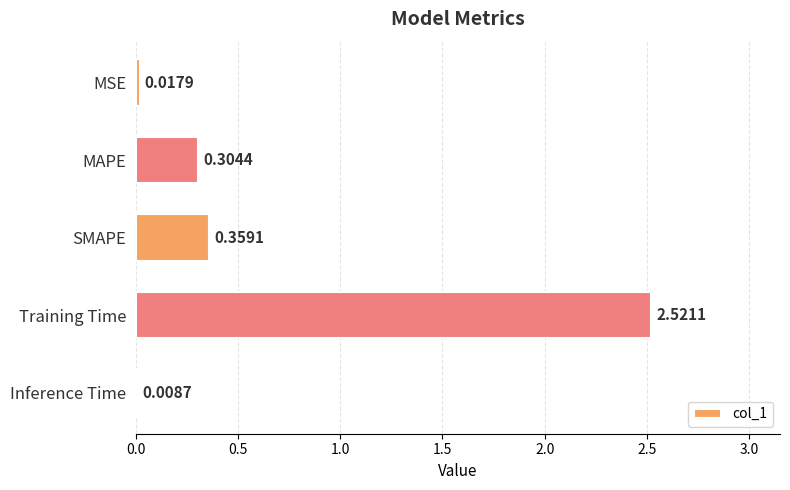

Which category has the highest value across all series?

Training Time